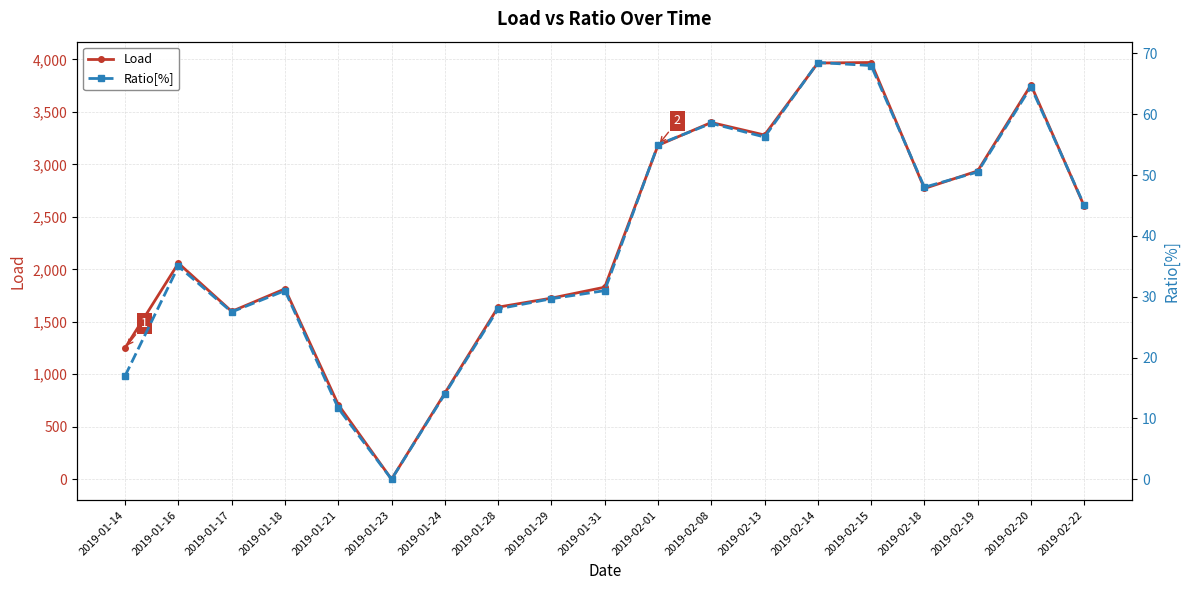

Which category has the lowest value across all series?

2019-01-23